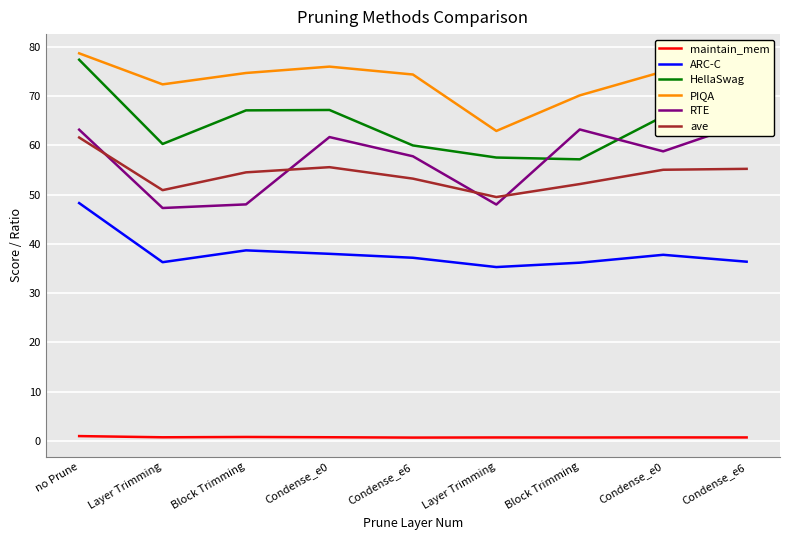

What is the sum of all HellaSwag values?

575.7